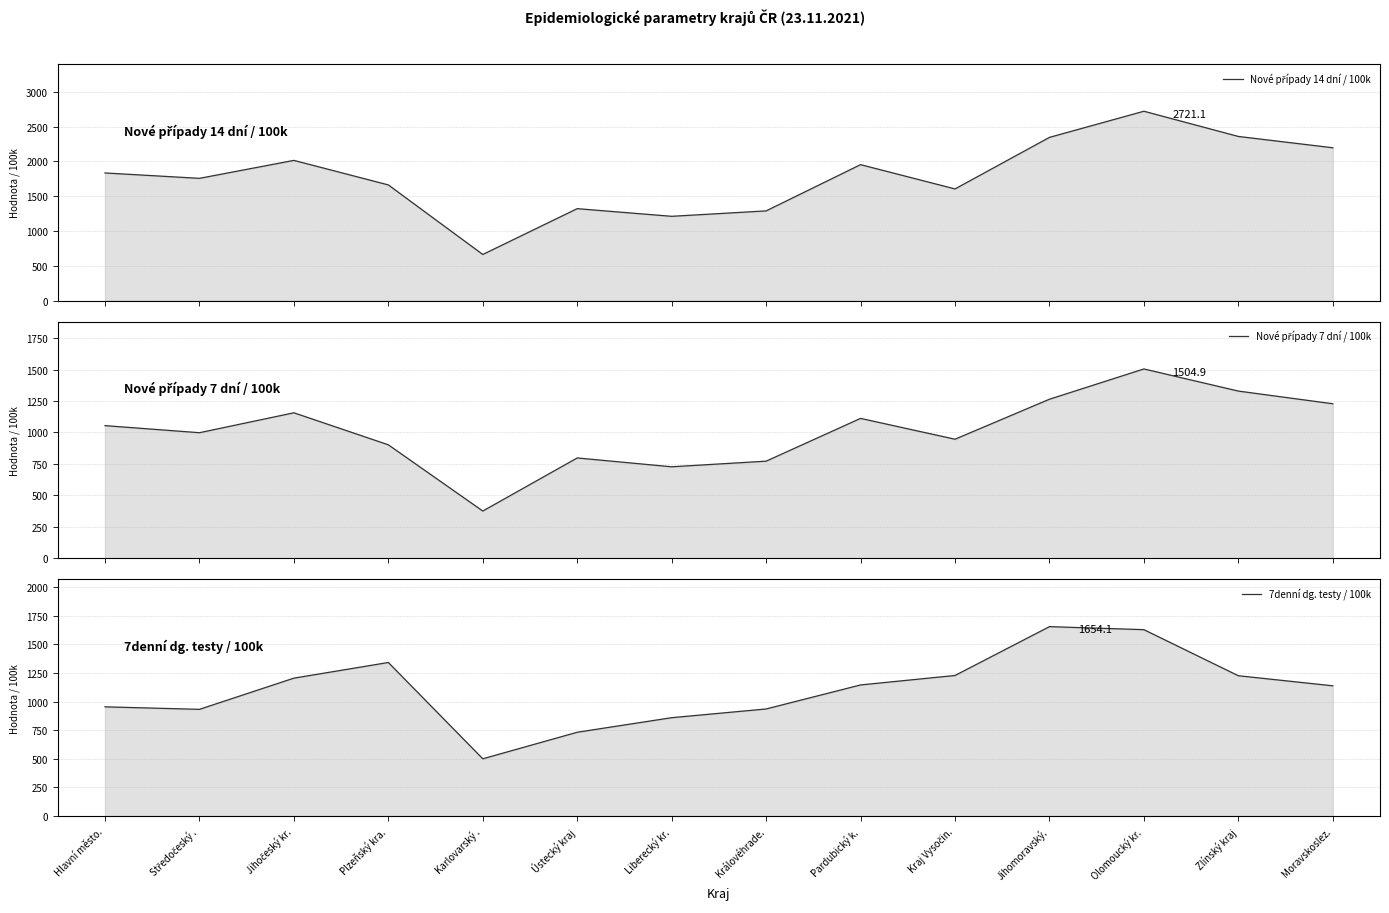

Rank the series by their maximum value, from lowest to highest.

Nové případy 7 dní / 100k, 7denní dg. testy / 100k, Nové případy 14 dní / 100k